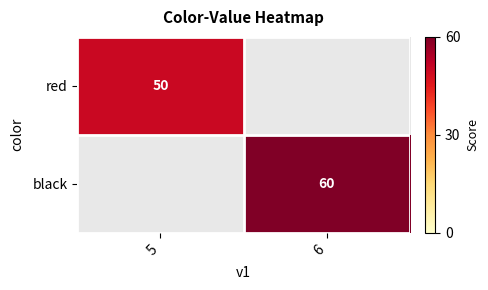

Is it true that red equals 50.0 at 5?

True